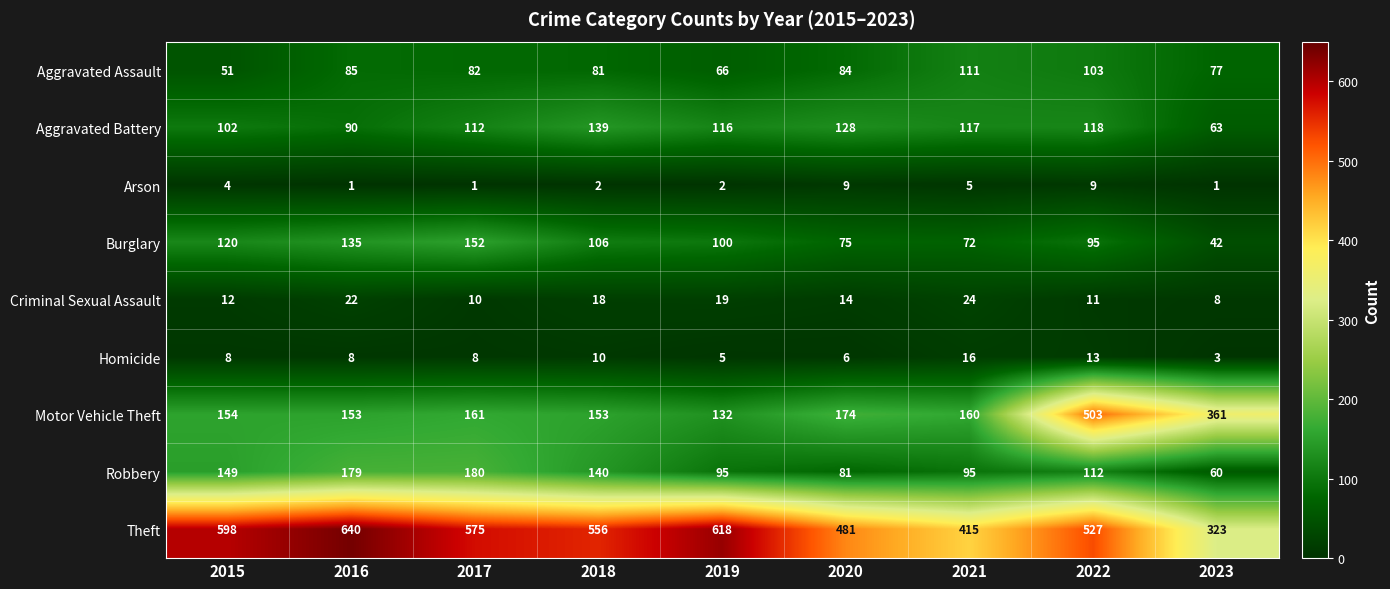

True or false: Arson has a value of 5 at 2021.

True